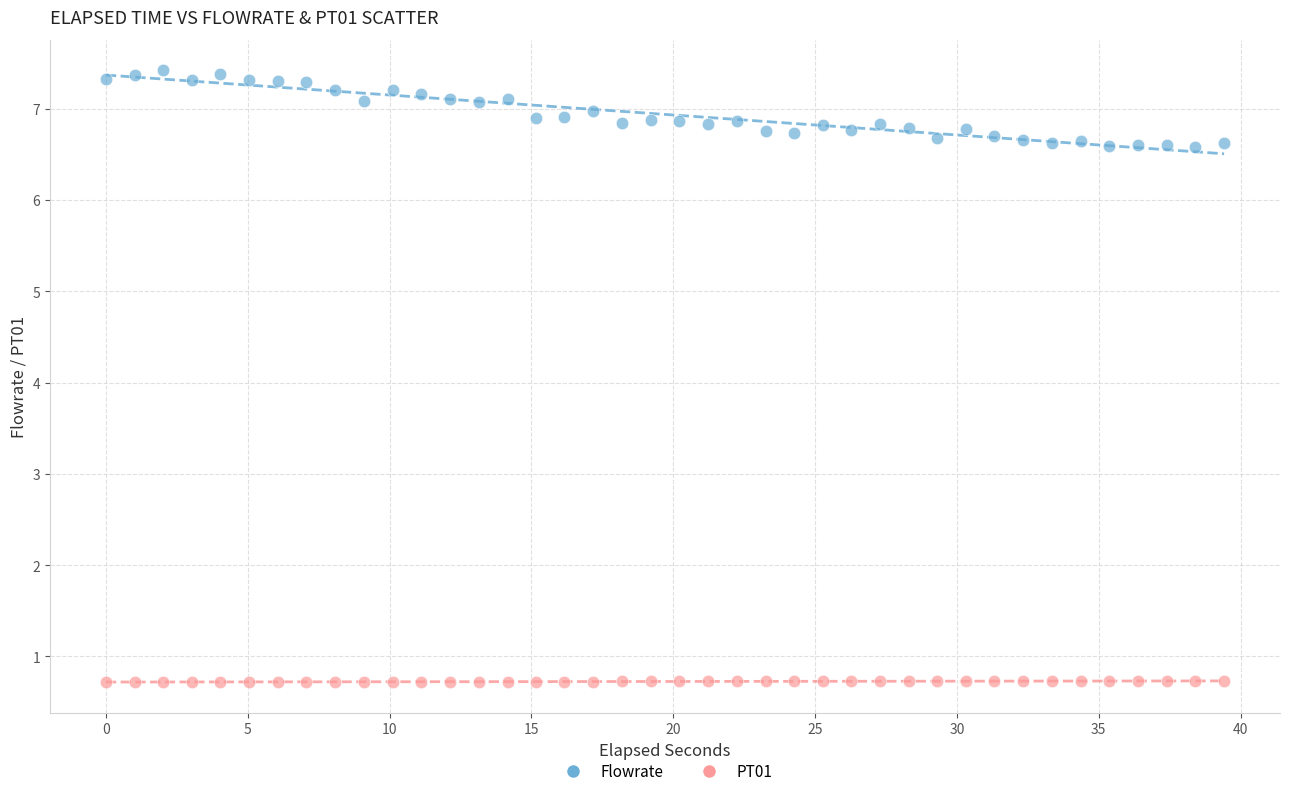

What is the X range (max minus min) for the scatter plot?

39.4